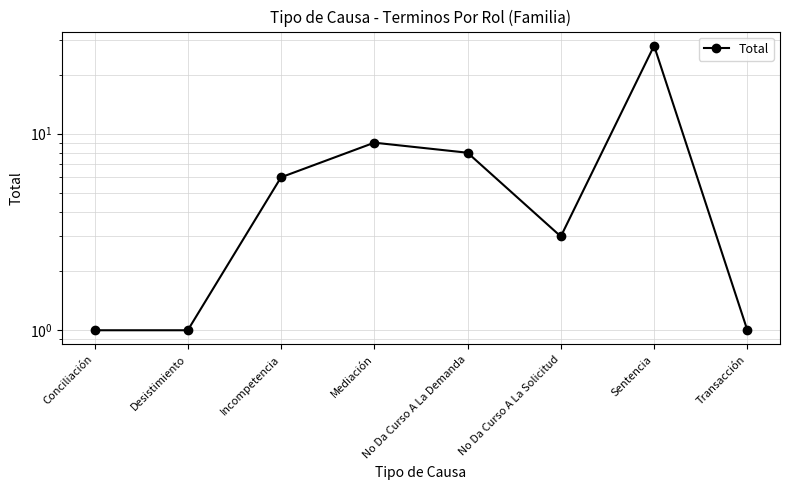

How many points are higher than both their immediate neighbors (excluding endpoints)?

2